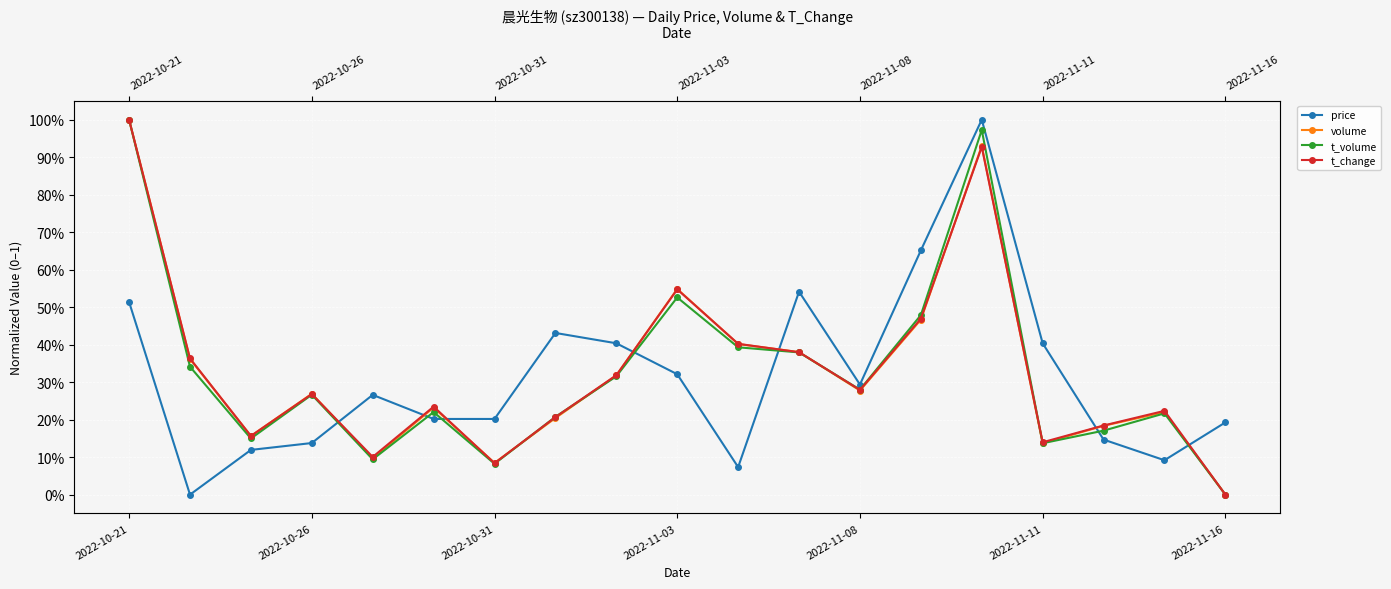

What are all the series names shown in the legend?

price, volume, t_volume, t_change